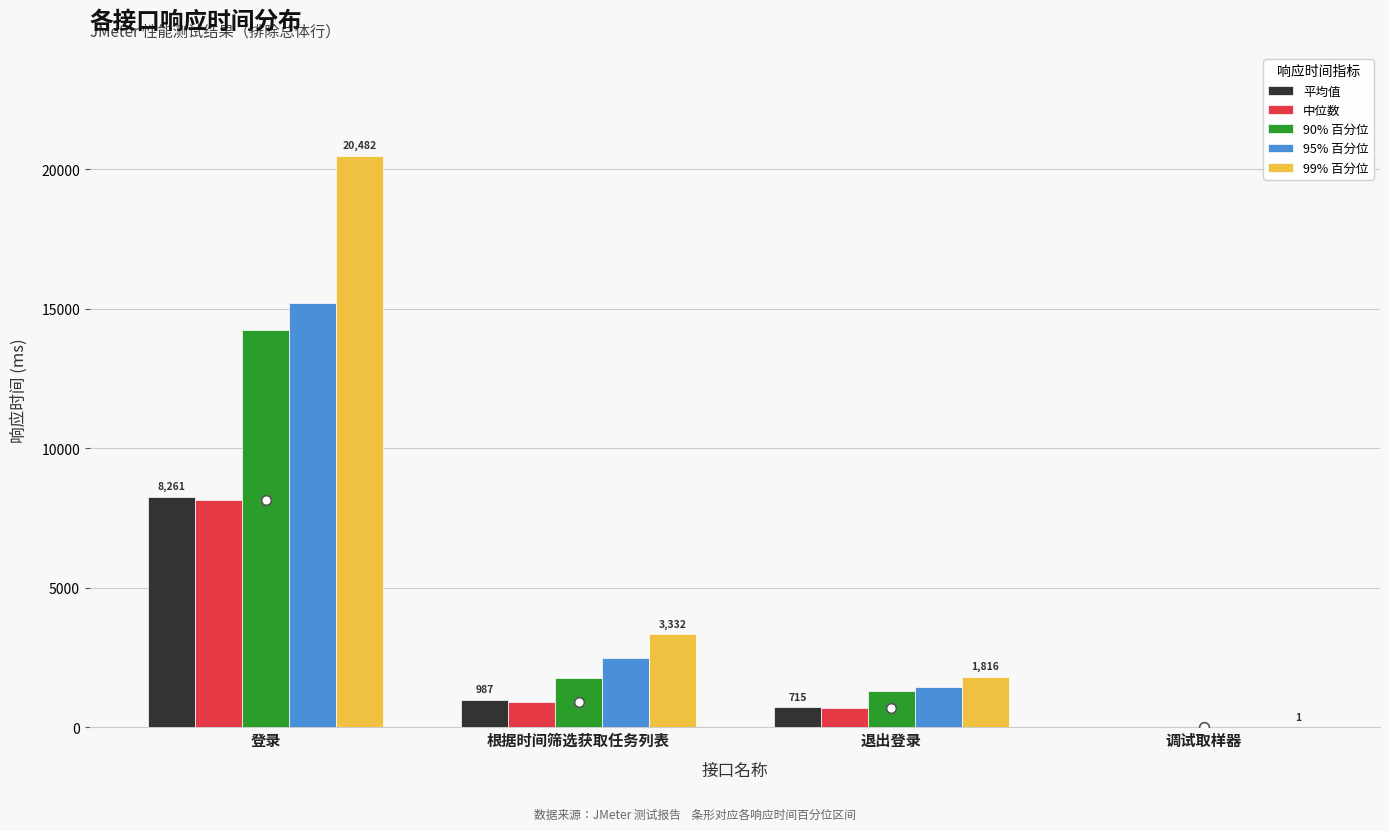

Reading right to left, list all the values displayed in this chart.

平均值: 调试取样器=0	退出登录=715	根据时间筛选获取任务列表=987	登录=8261
中位数: 调试取样器=0	退出登录=691	根据时间筛选获取任务列表=900	登录=8151
90% 百分位: 调试取样器=0	退出登录=1314	根据时间筛选获取任务列表=1751	登录=14242
95% 百分位: 调试取样器=0	退出登录=1458	根据时间筛选获取任务列表=2469	登录=15199
99% 百分位: 调试取样器=1	退出登录=1816	根据时间筛选获取任务列表=3332	登录=20482